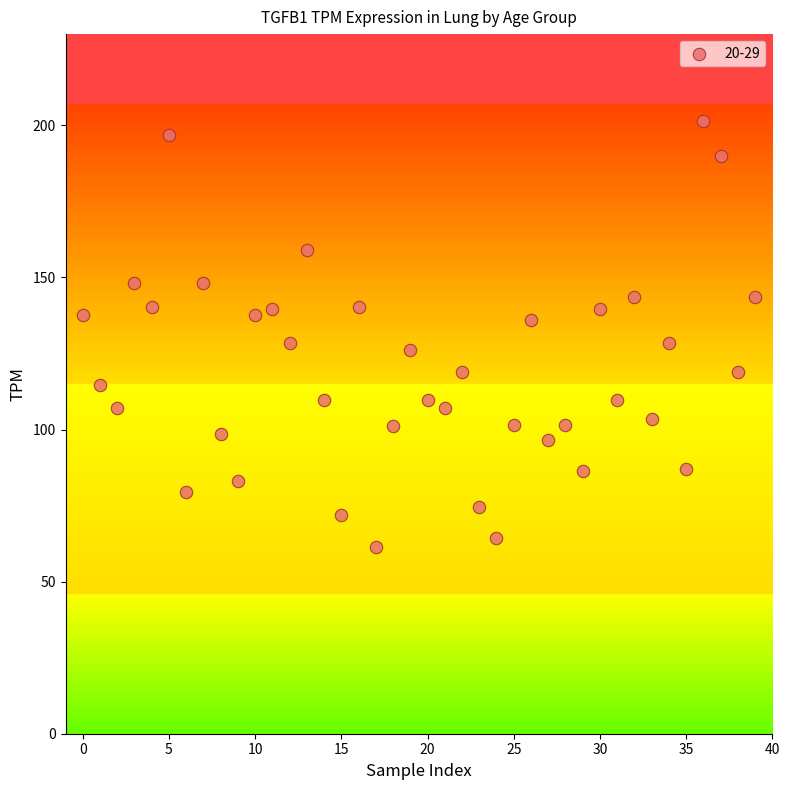

What is the range of Y values (max minus min)?

140.0